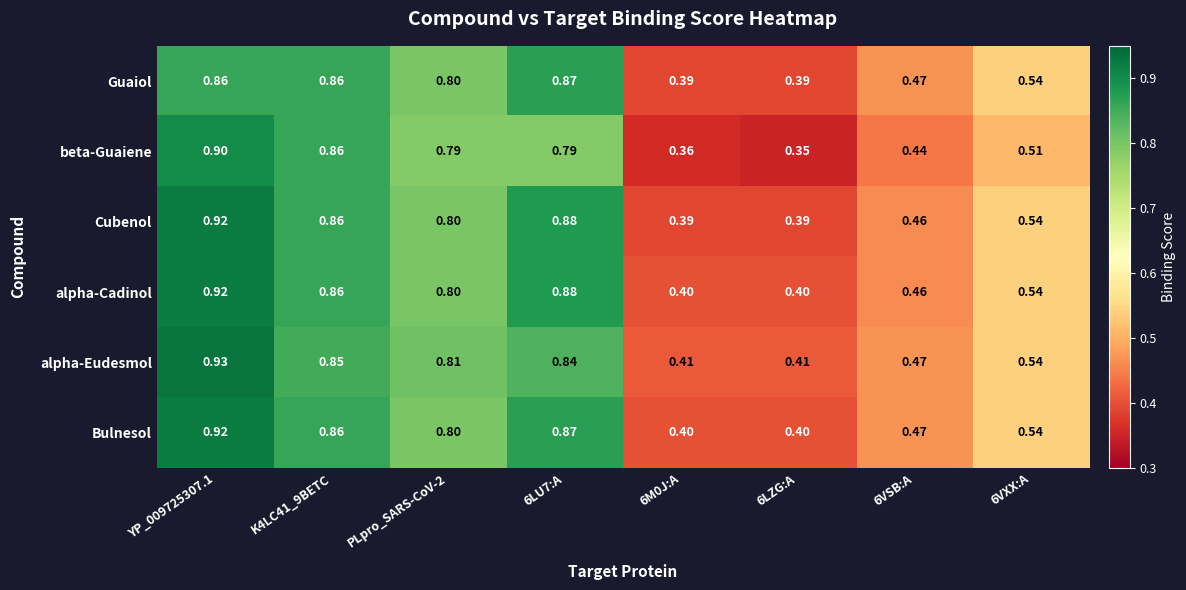

Is the value of alpha-Cadinol at K4LC41_9BETC greater than the value of beta-Guaiene at 6VXX:A?

Yes